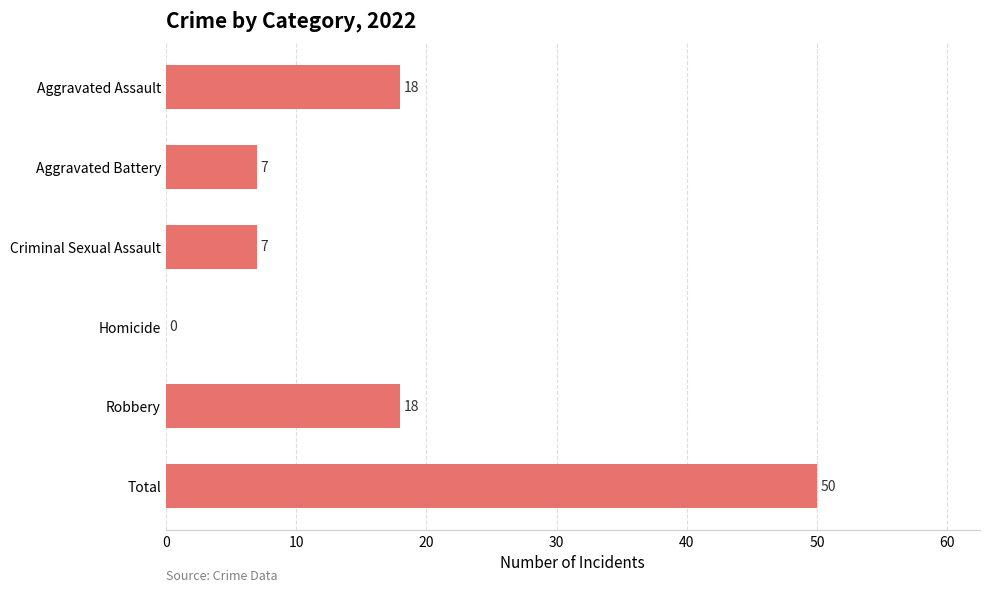

How many values are between 7 and 18?

4